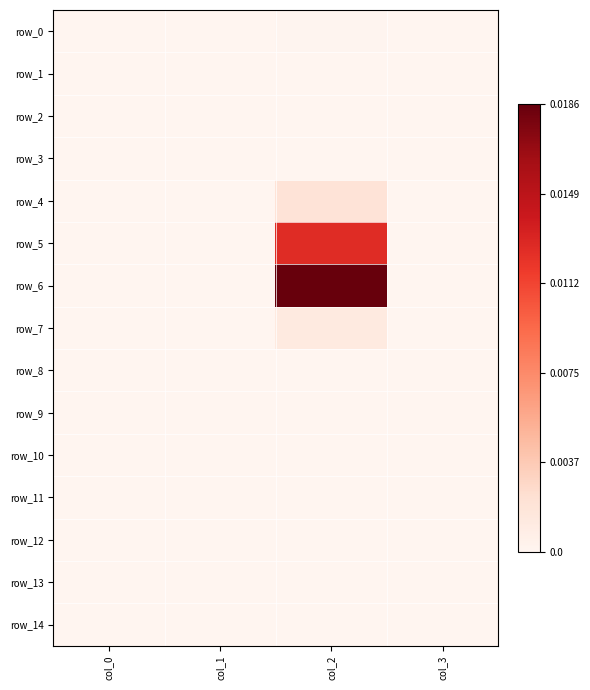

The row_8 series shows 0.0 at col_0. True or false?

True